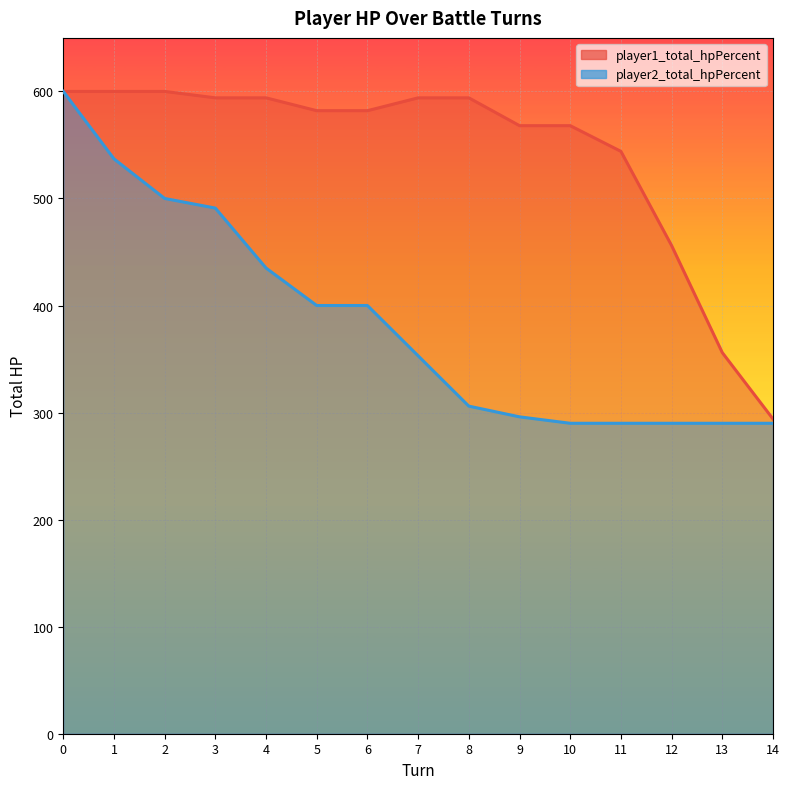

How many lines are shown in the chart?

2